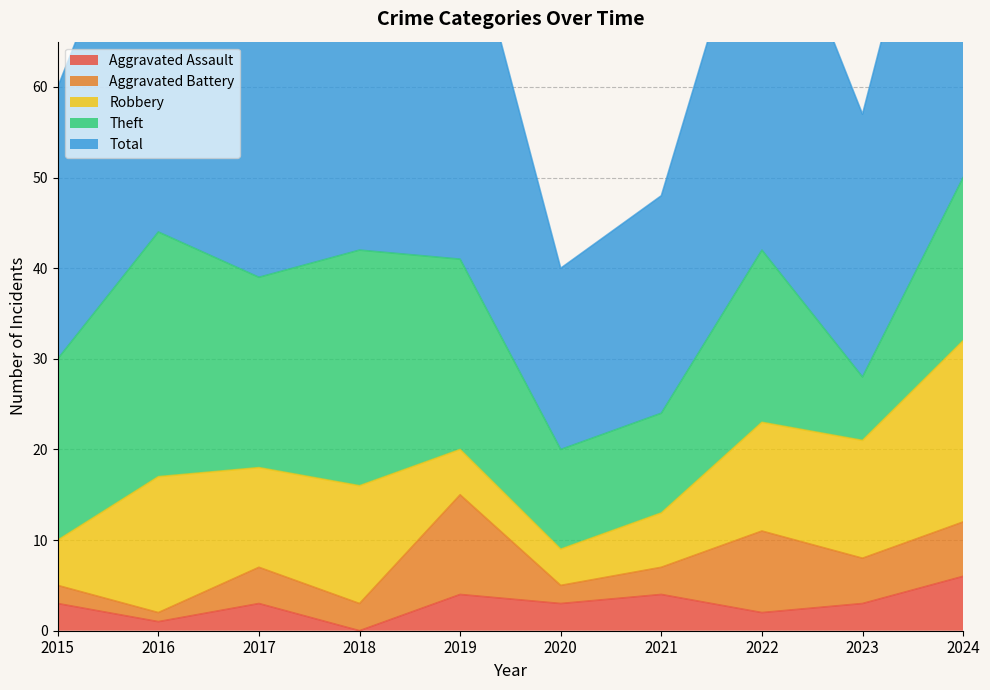

Where is Theft nearest to the value 17?

2024